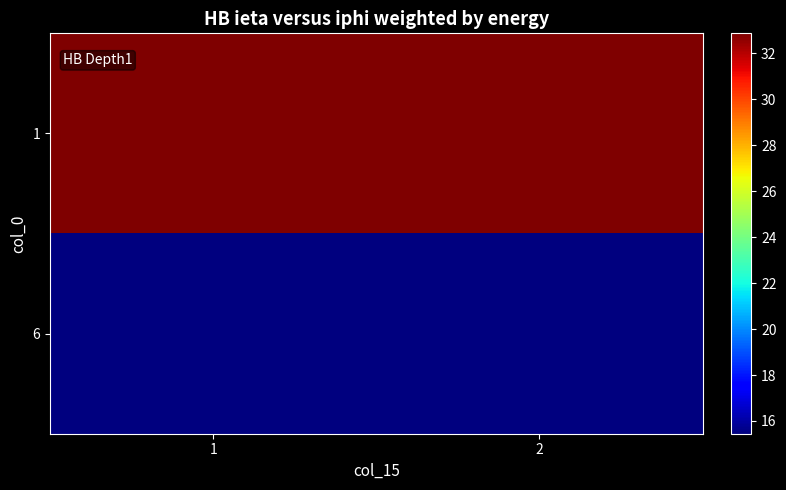

At which category does the chart reach its peak across all series?

1